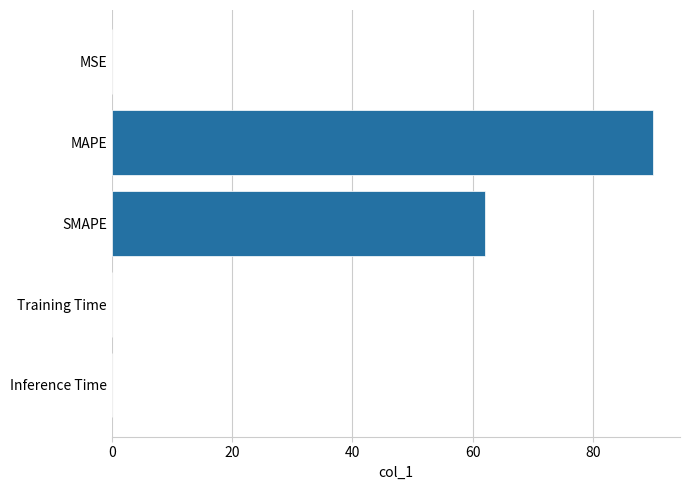

Which has a higher value, Training Time or MAPE?

MAPE